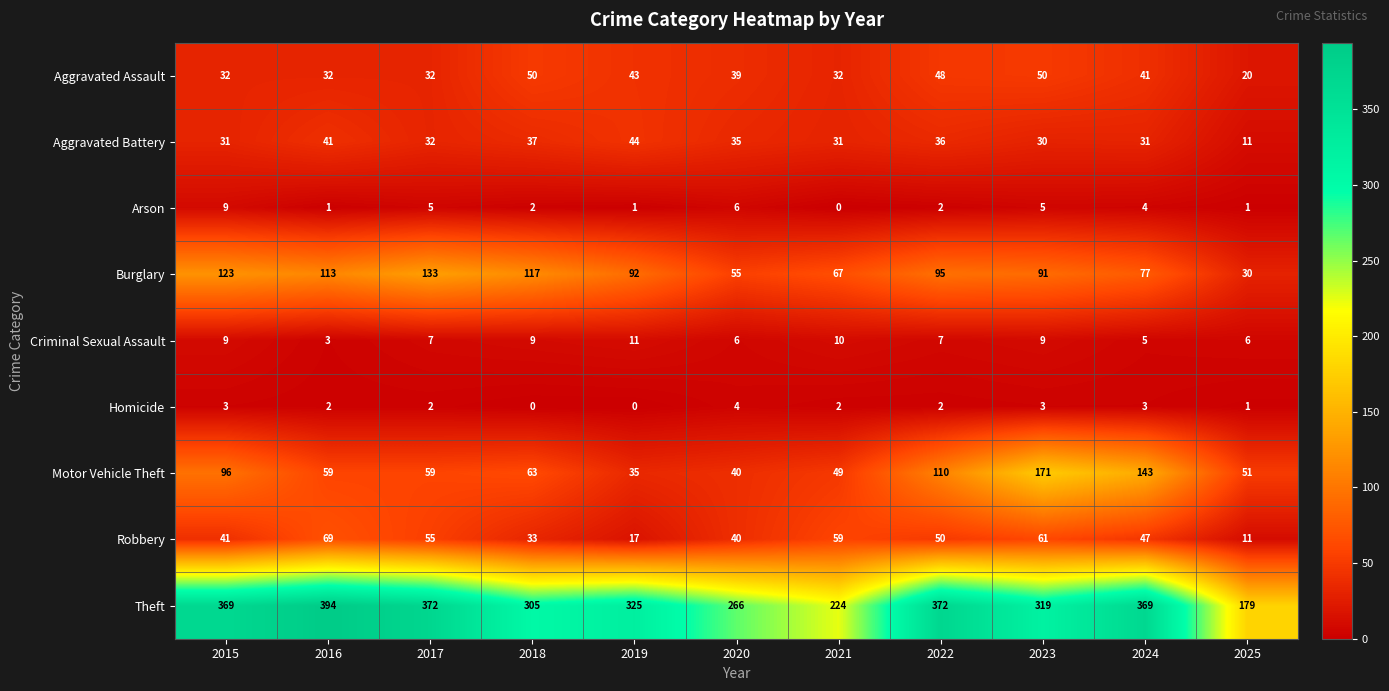

What is the maximum value shown in the chart?

394